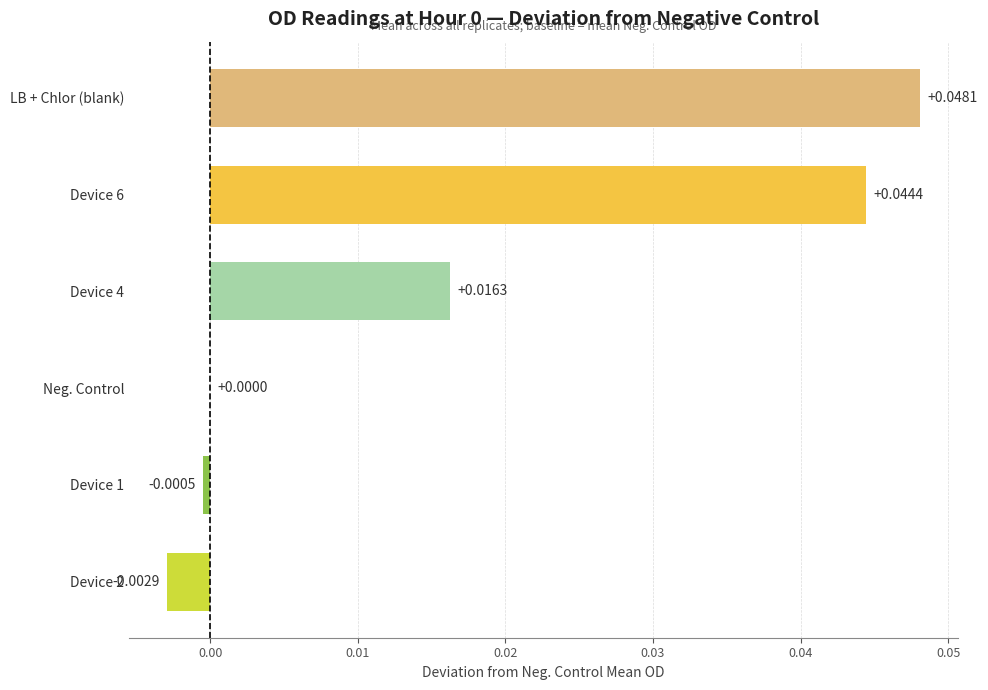

Count the number of data series in this chart.

1